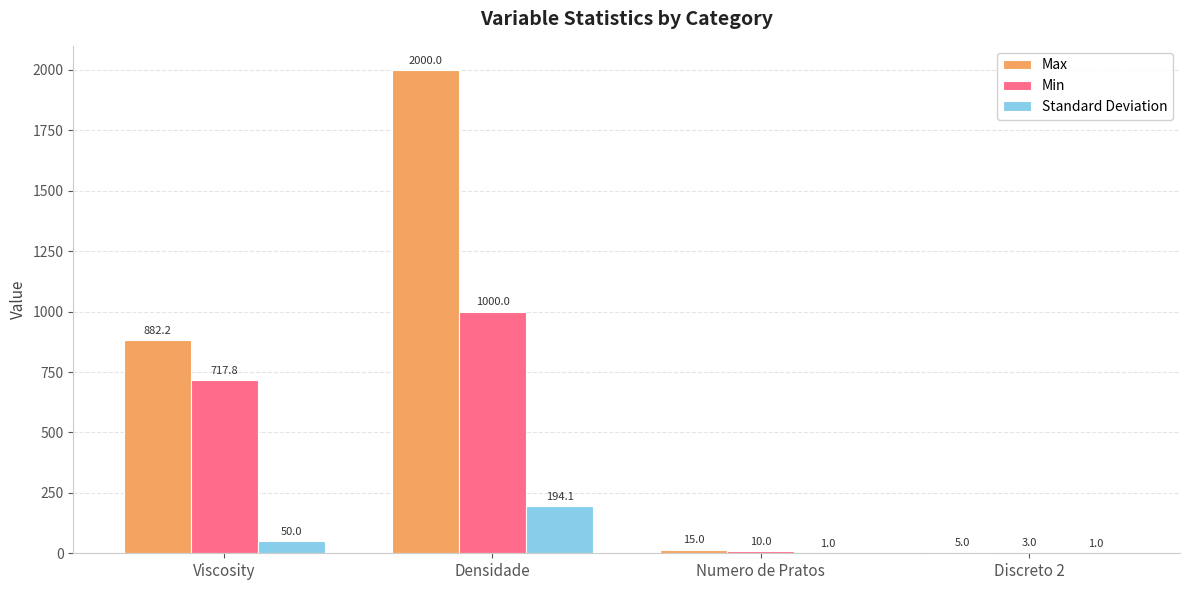

Reading left to right, extract all data points from this chart.

Max: 882.2	2000.0	15.0	5.0
Min: 717.8	1000.0	10.0	3.0
Standard Deviation: 50.0	194.1	1.0	1.0